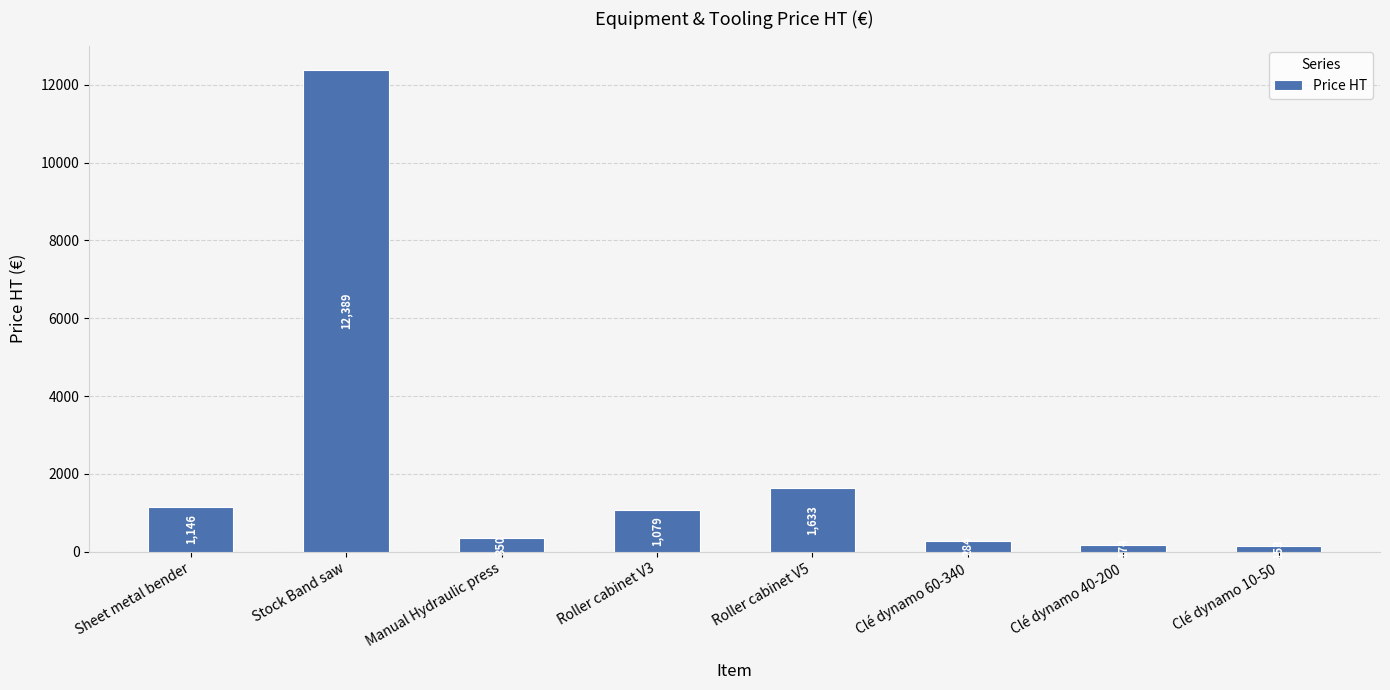

What is the average value?

2151.0